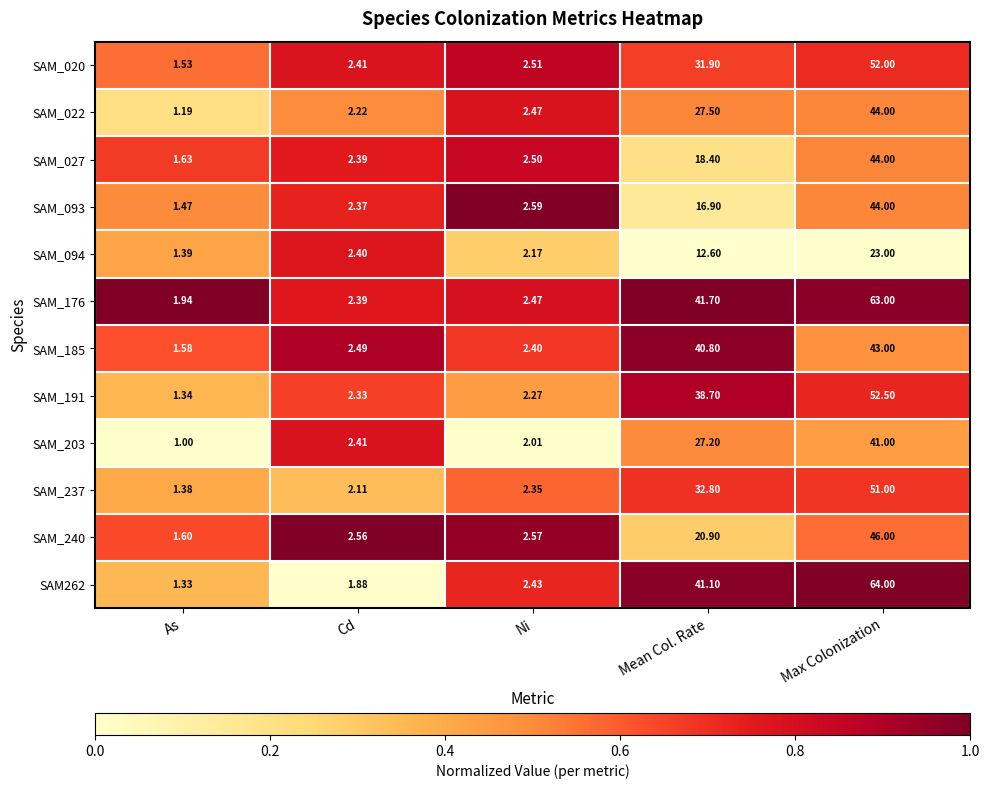

Where does the SAM262 series first go above 2?

Ni